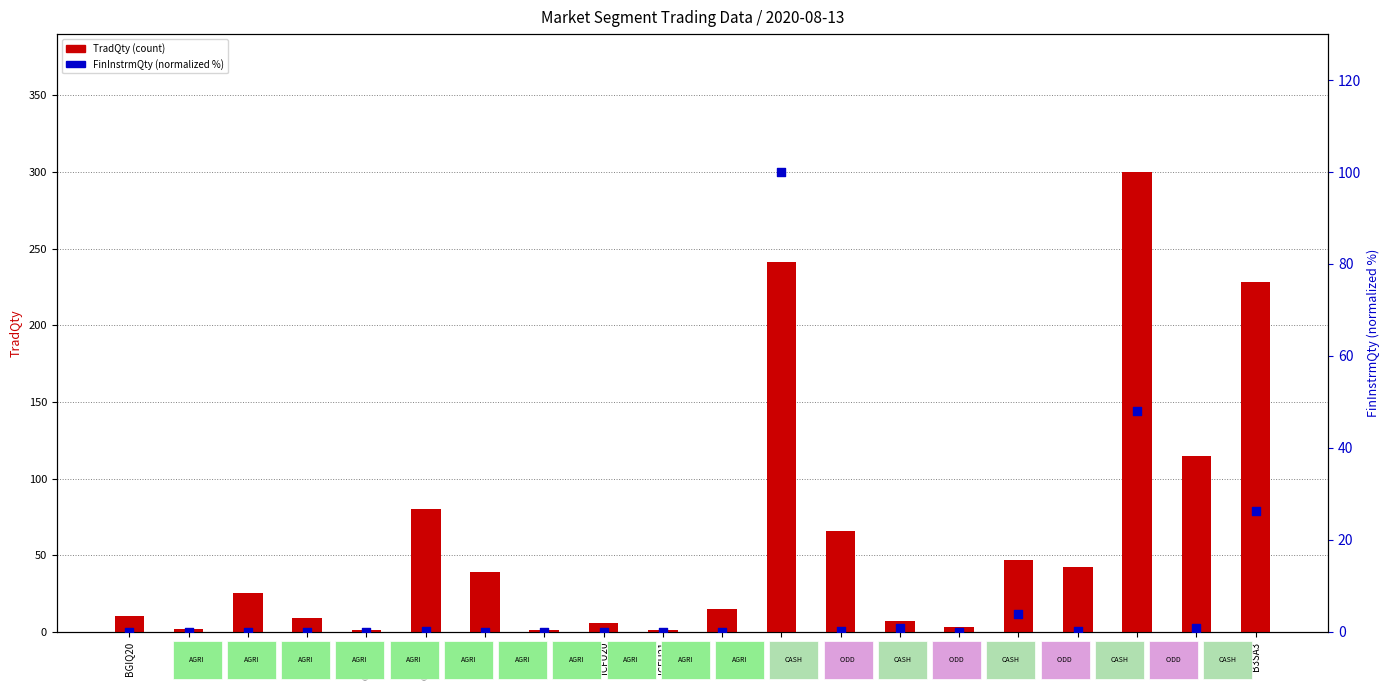

Which series has the widest spread of Y values?

TradQty